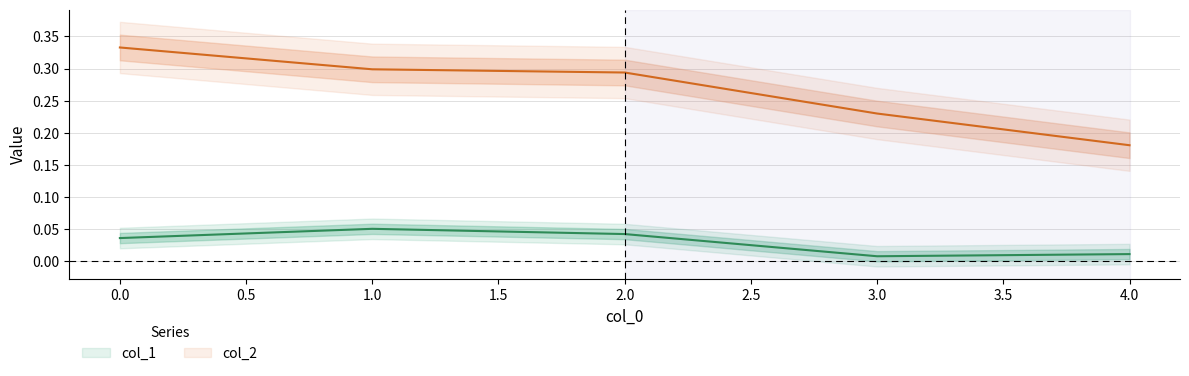

Which series has the largest total across all categories?

col_2